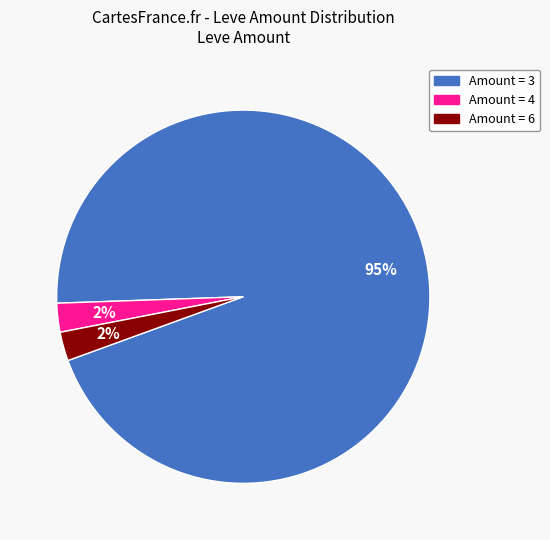

To the nearest percent, what is the average slice percentage?

33%